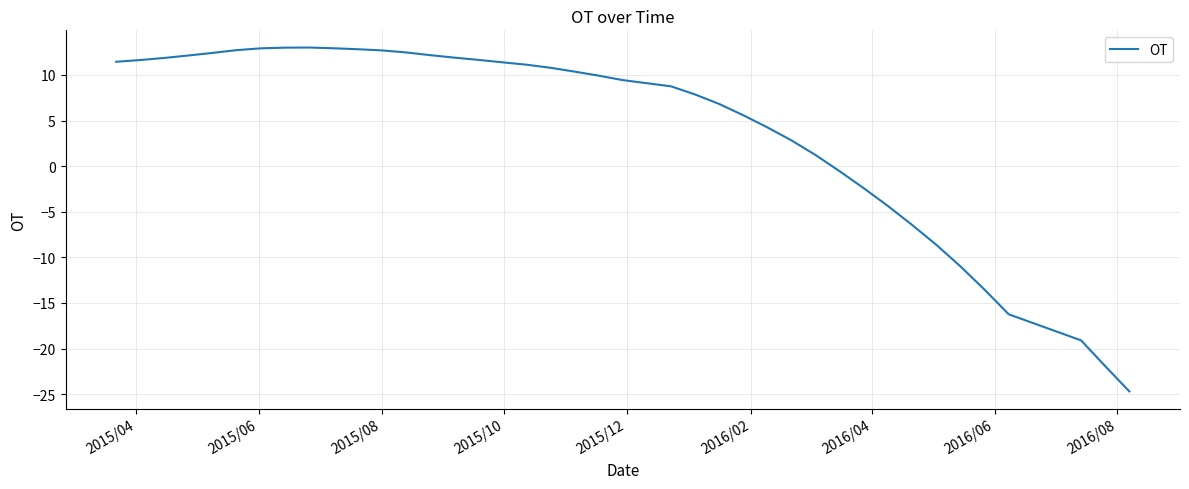

What is the difference between the maximum and minimum values?

37.7